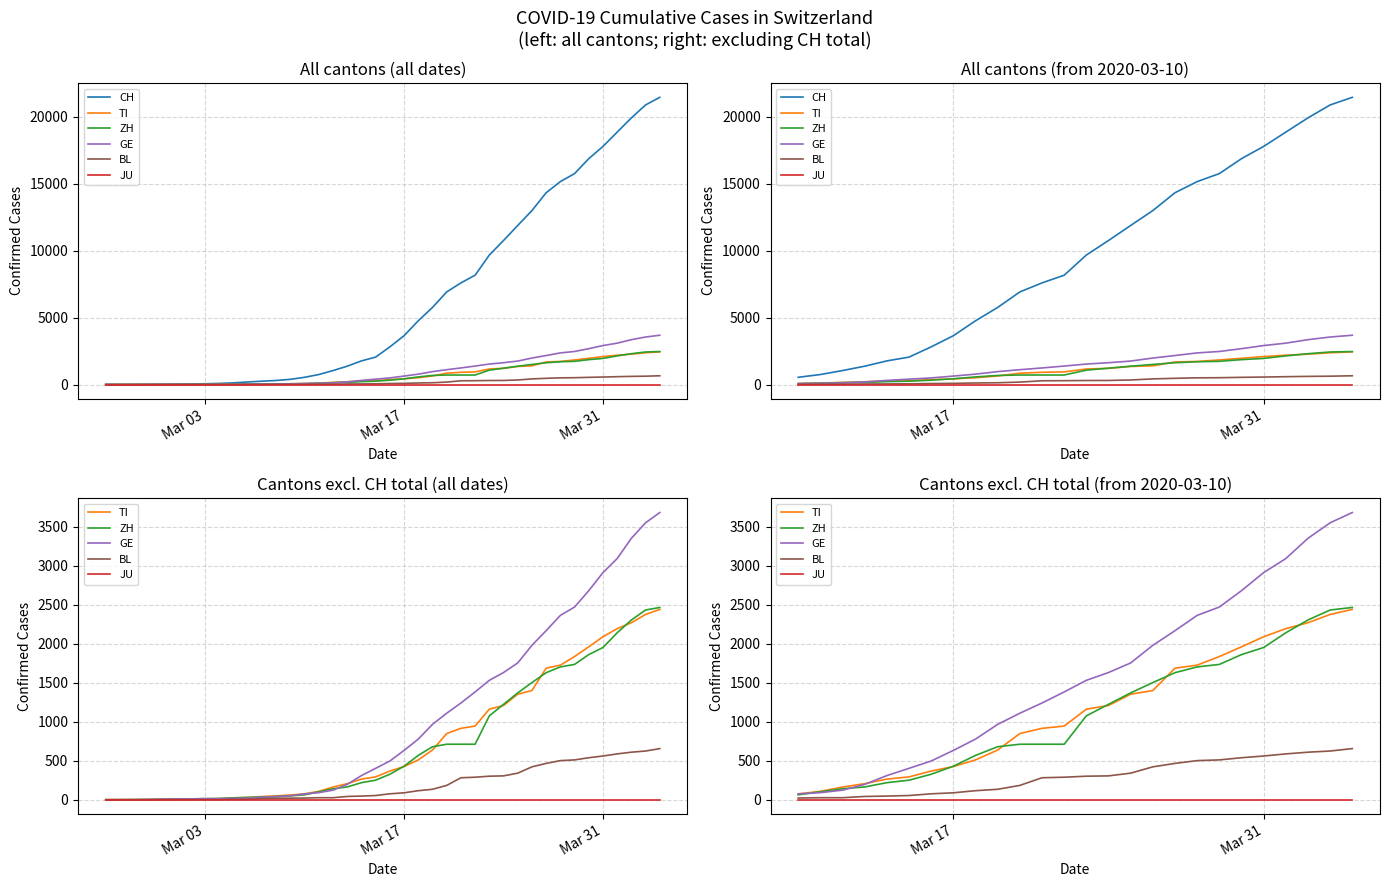

What is the average value of the CH series?

9757